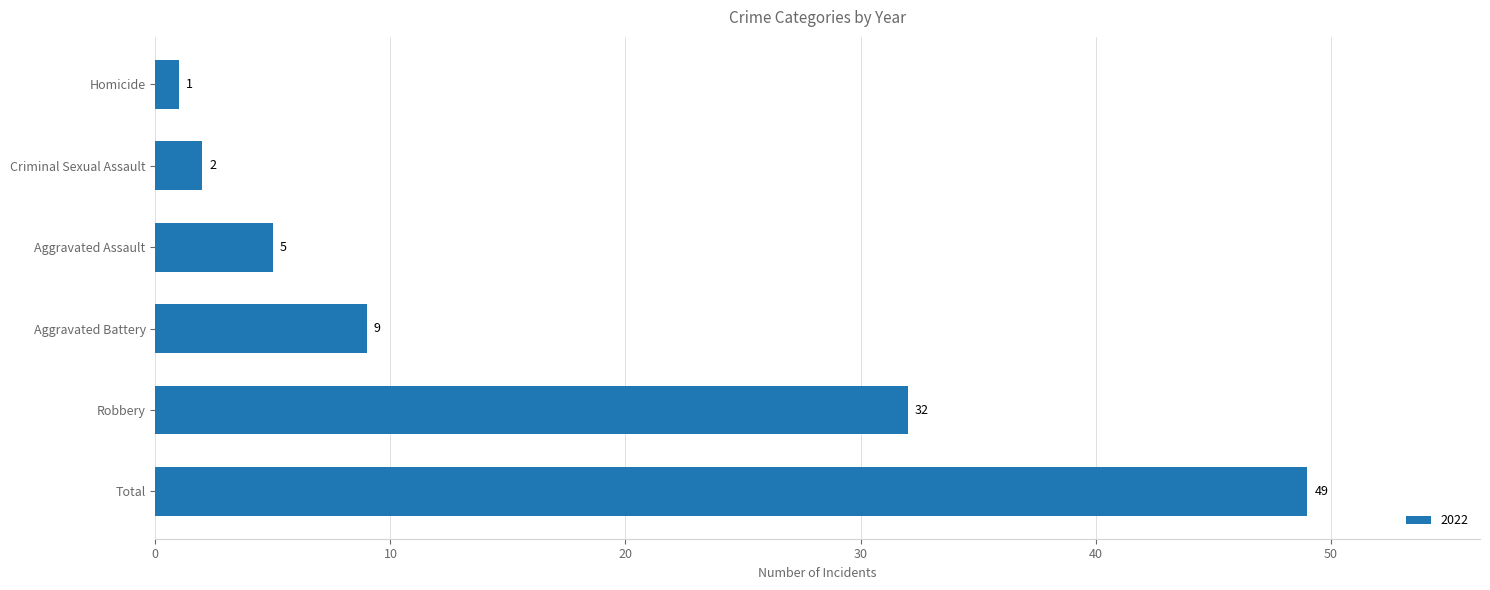

The chart shows a value of 5 at Aggravated Assault. True or false?

True